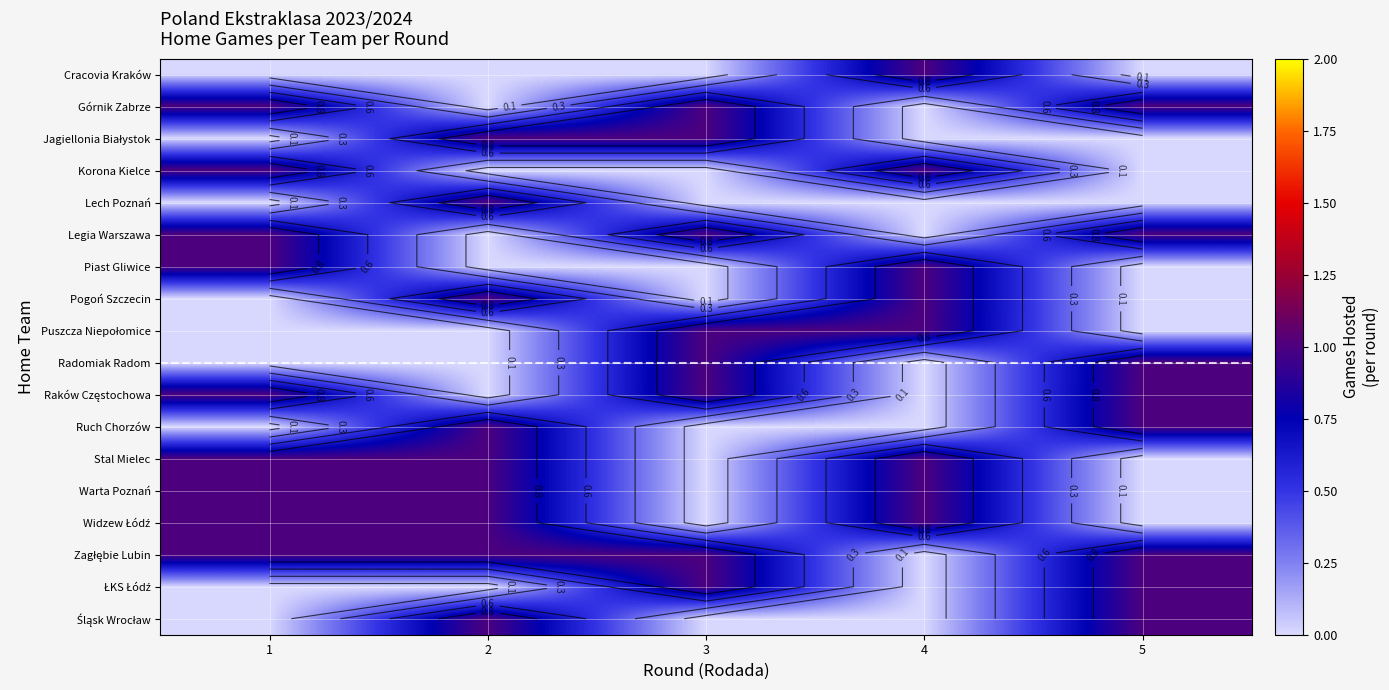

What is the spread (max minus min) of values at 5?

1